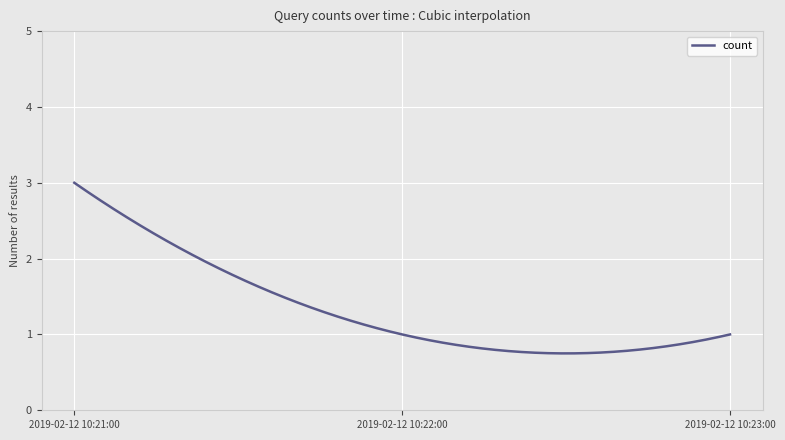

What is the difference between the maximum and minimum values?

2.2